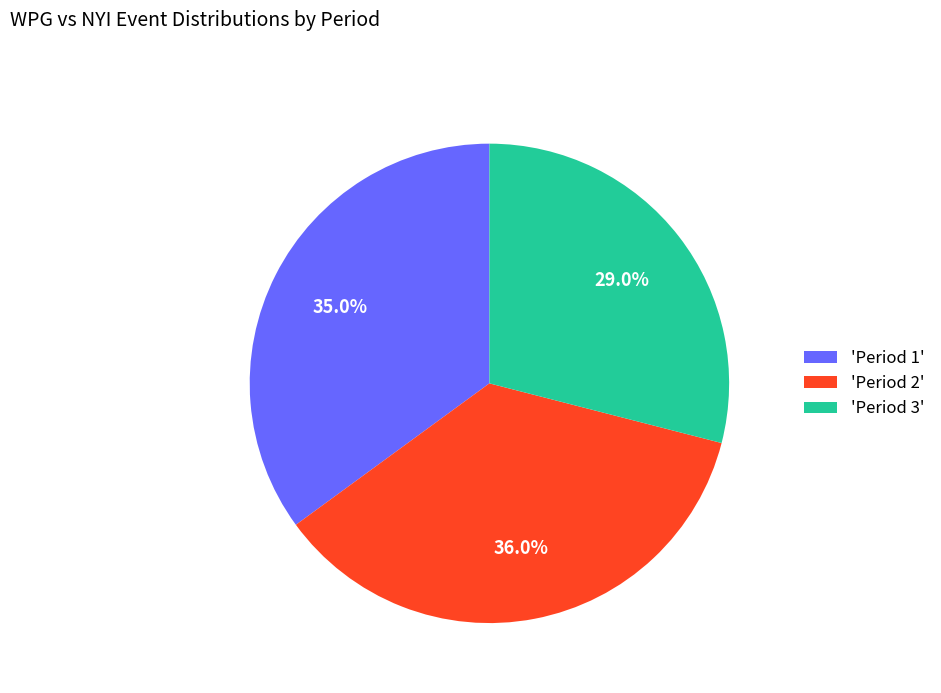

Is the sum of 'Period 2' and 'Period 3' greater than half?

Yes